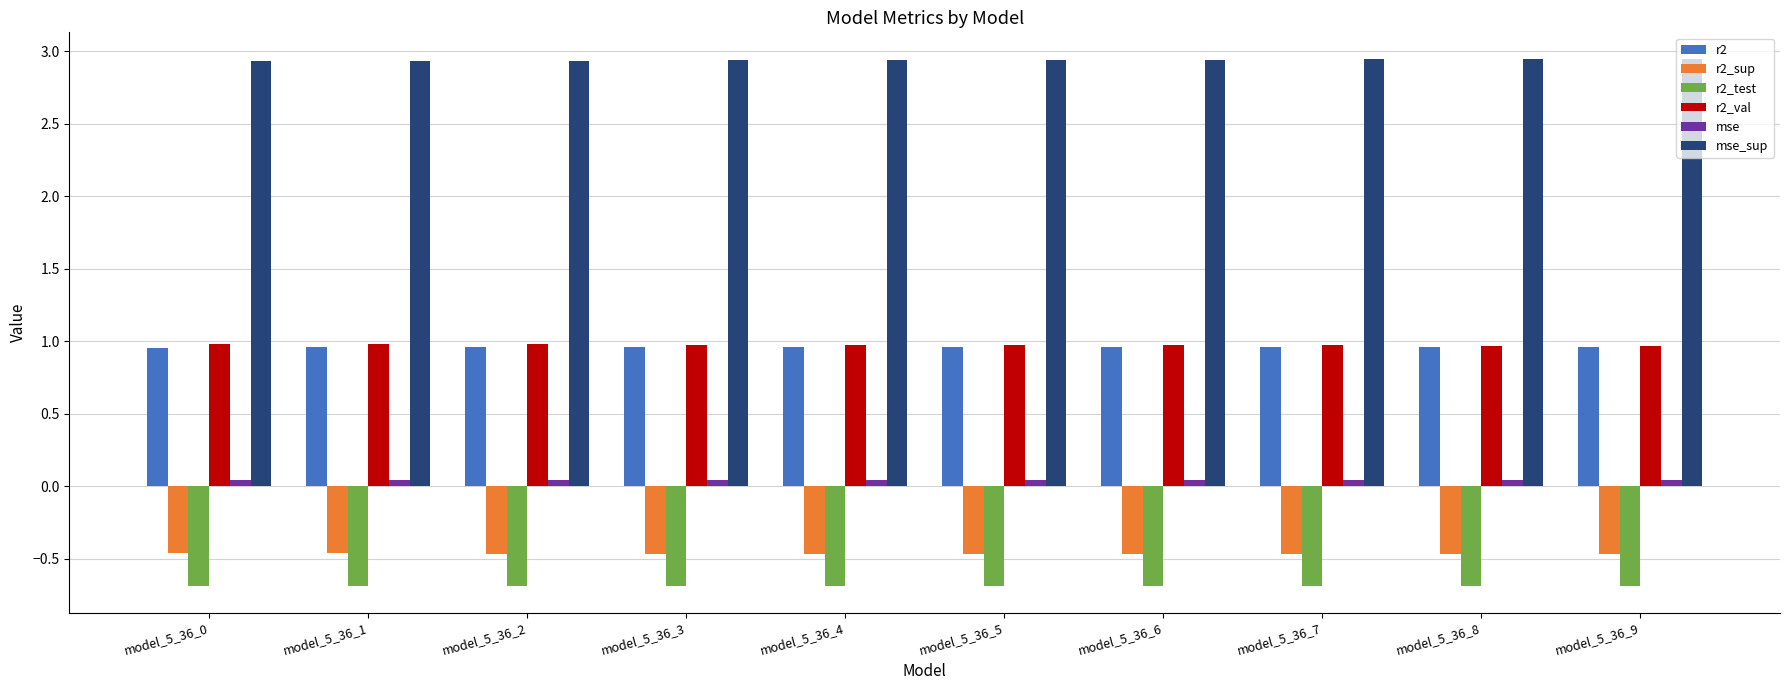

True or false: r2_test has a value of -1.0 at model_5_36_3.

False